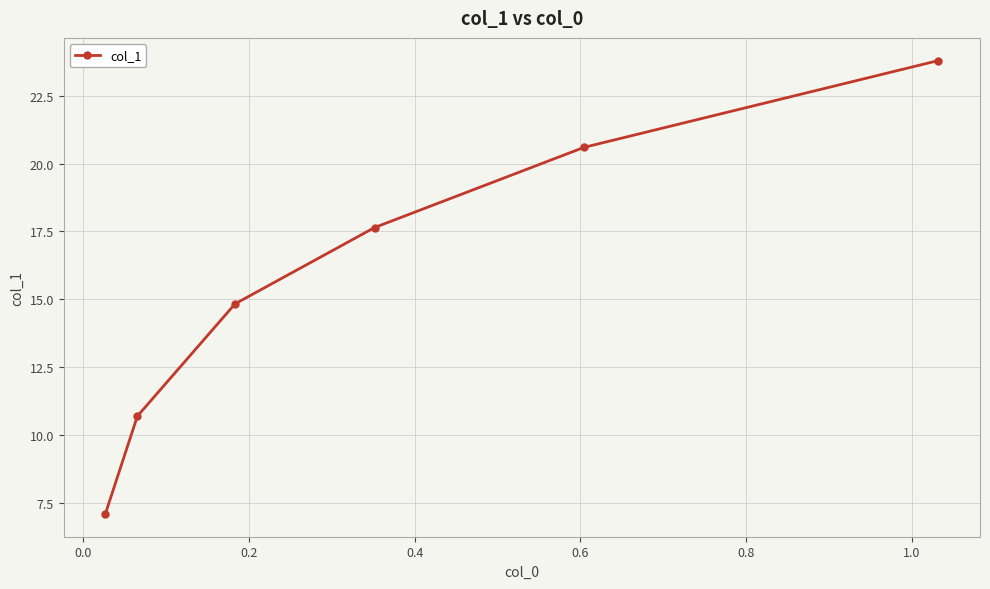

What is the value of the 1st point from the left?

7.1